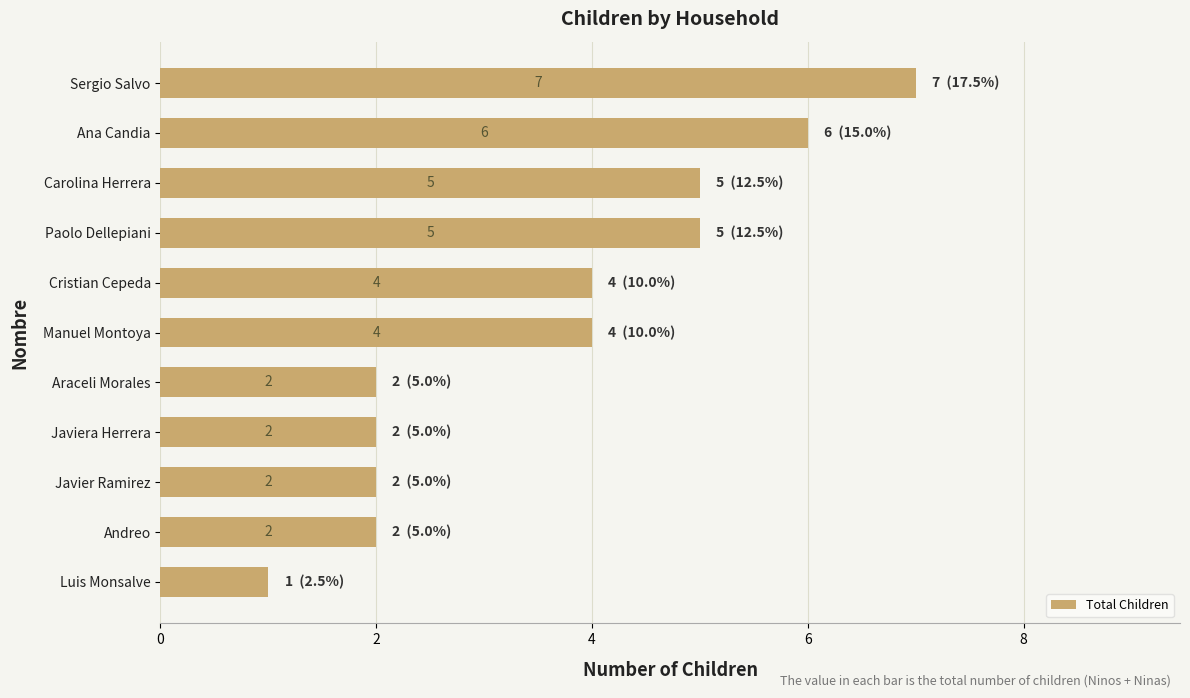

Are the bars horizontal?

Yes